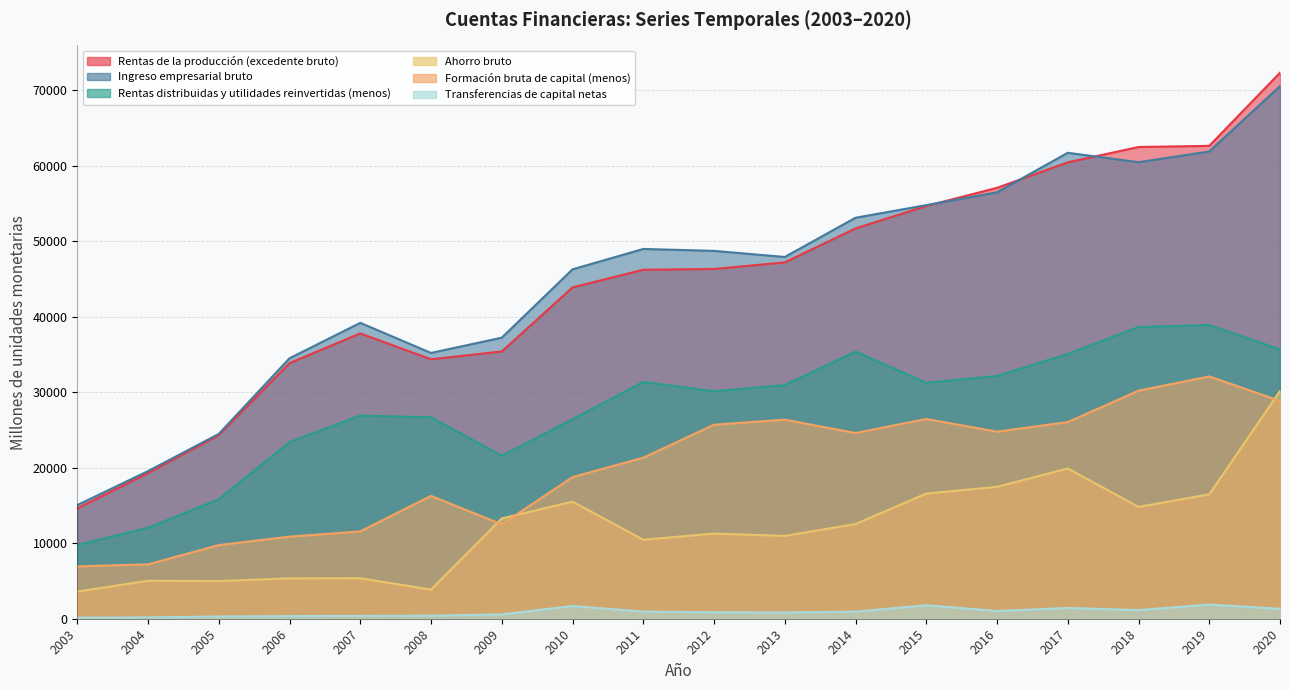

What is the value of the Ingreso empresarial bruto point at the 8th from the left?

46296